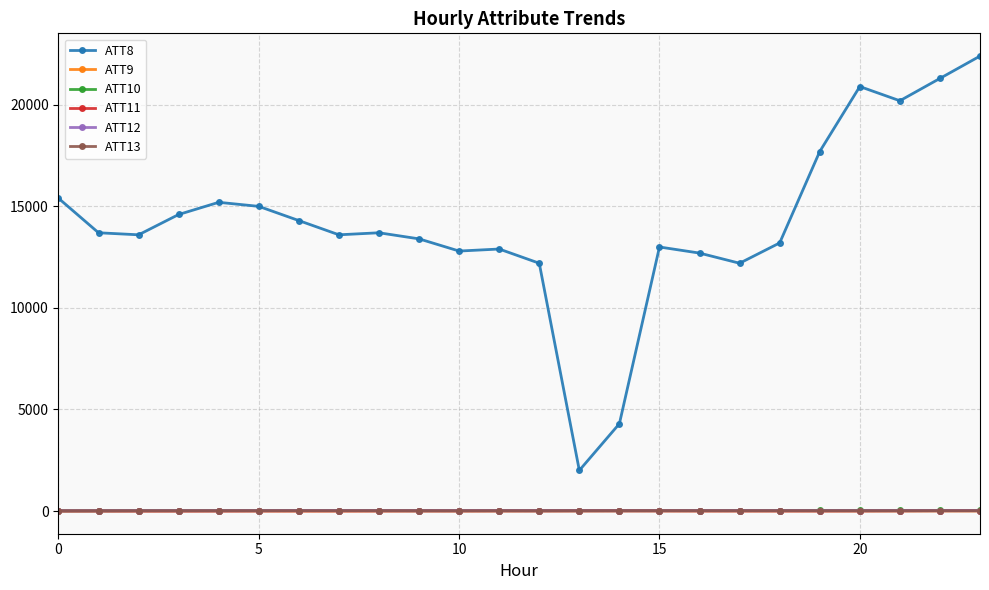

How many values in the ATT10 series are below 21?

9